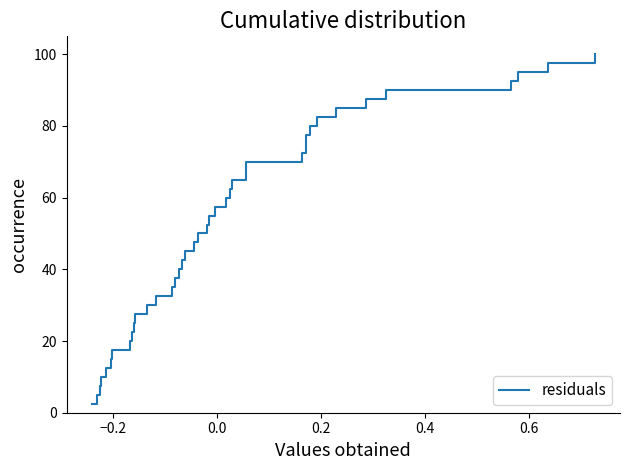

What is the difference between the maximum and minimum values?

97.5